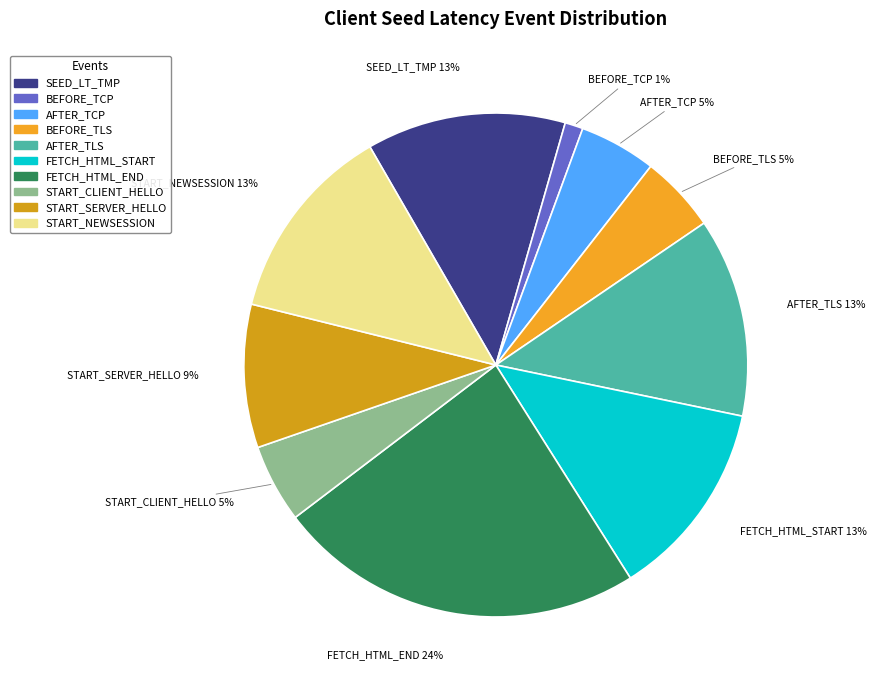

How many slices are in this pie chart?

10